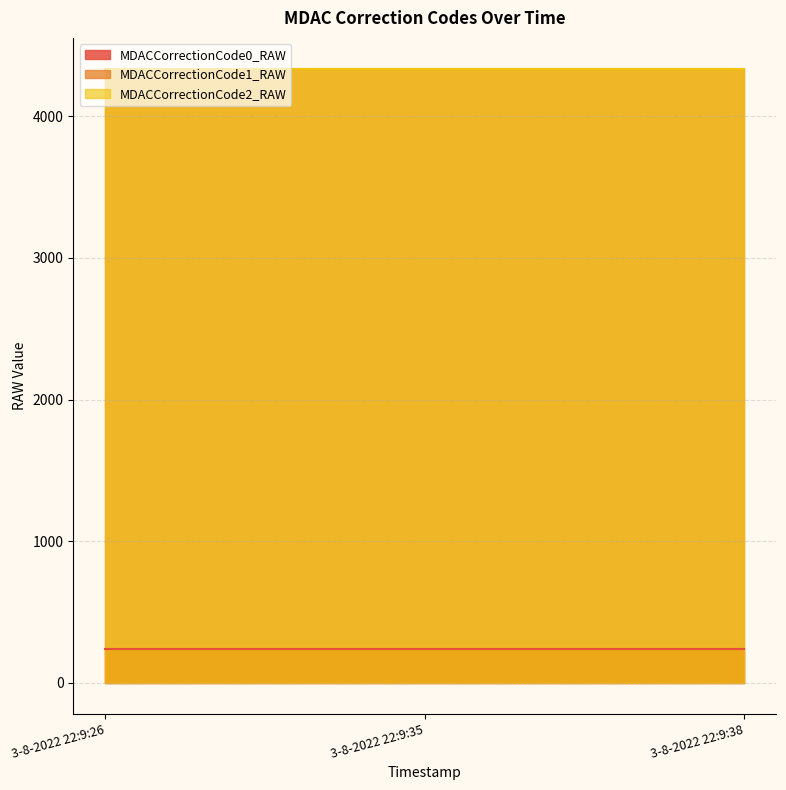

True or false: MDACCorrectionCode1_RAW has a value of 4337.1 at 3-8-2022 22:9:38.

True